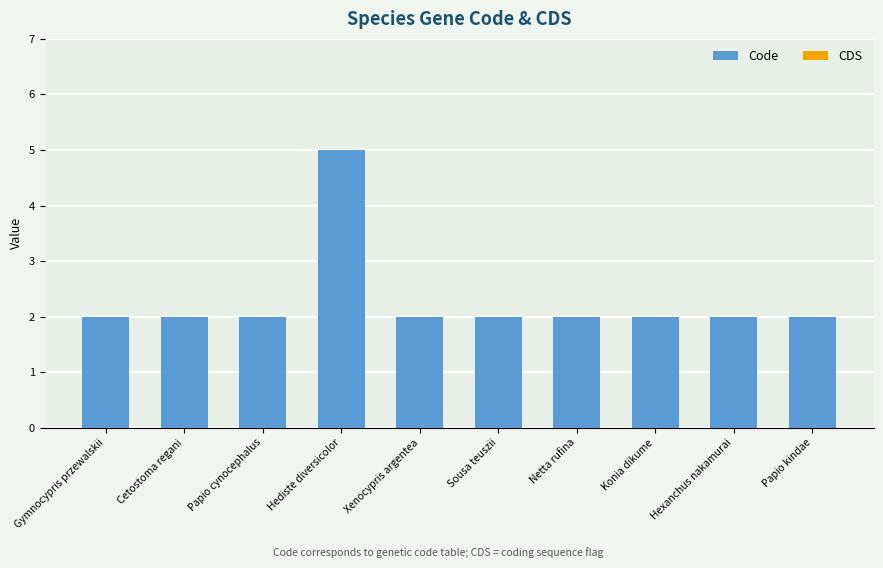

What is the label of the 6th bar from the right?

Xenocypris argentea